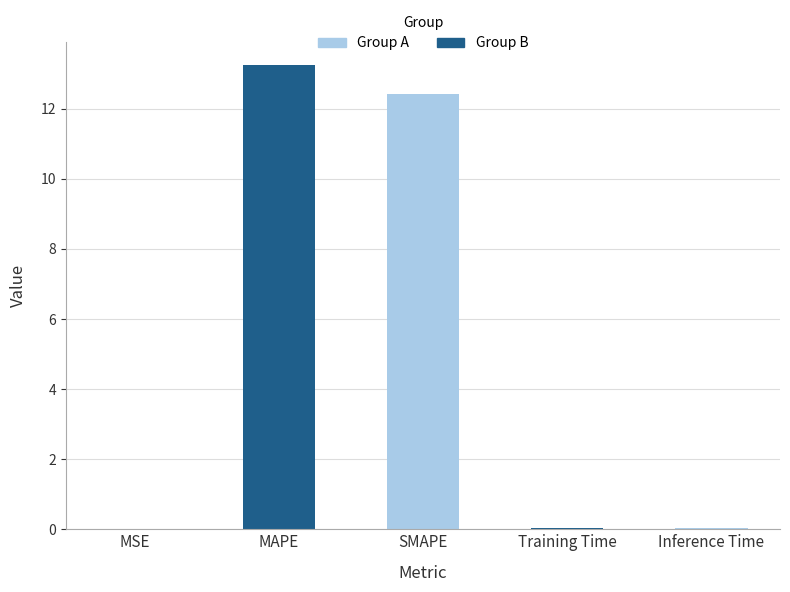

Which category has the lowest value across all series?

MSE